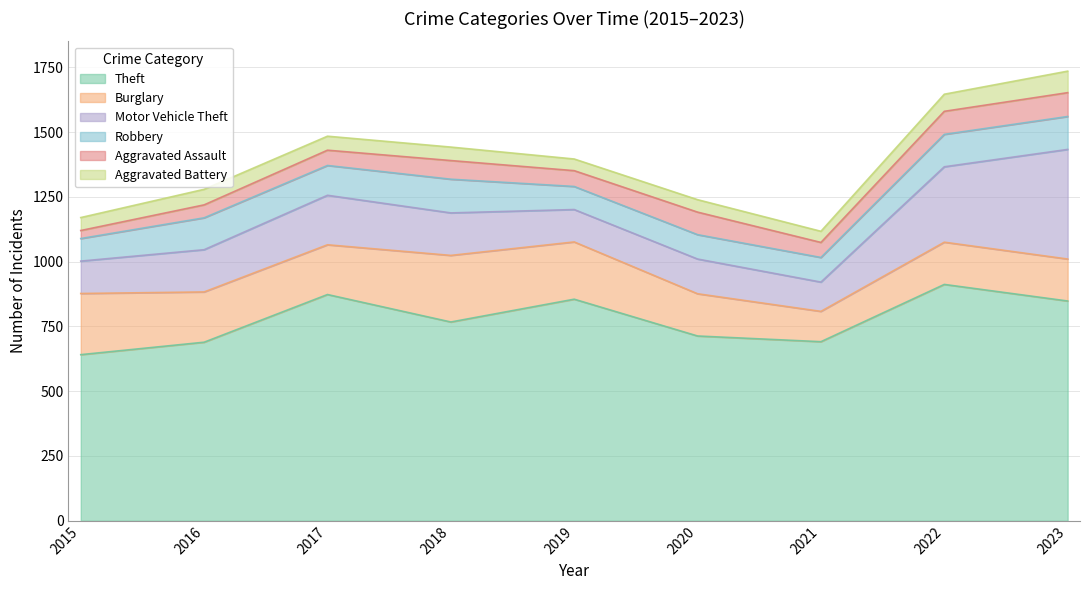

How many values in the Robbery series exceed 115?

4